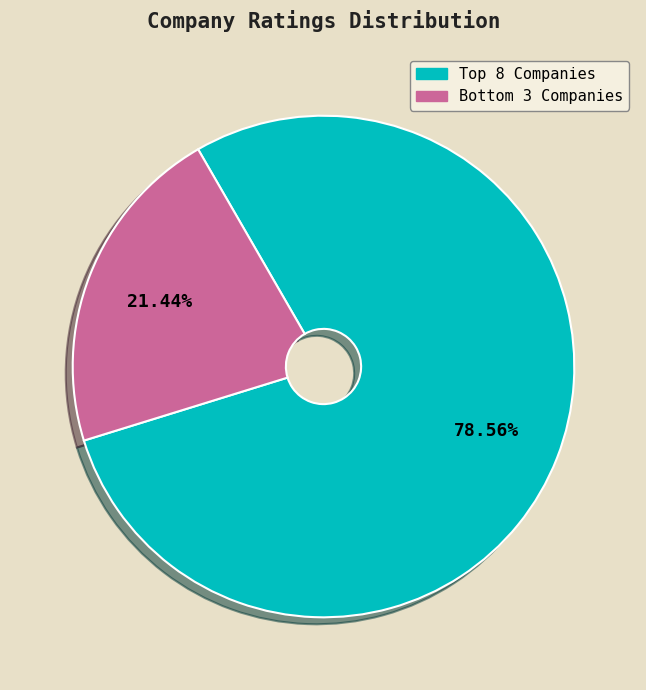

Does any single category account for the majority?

Yes